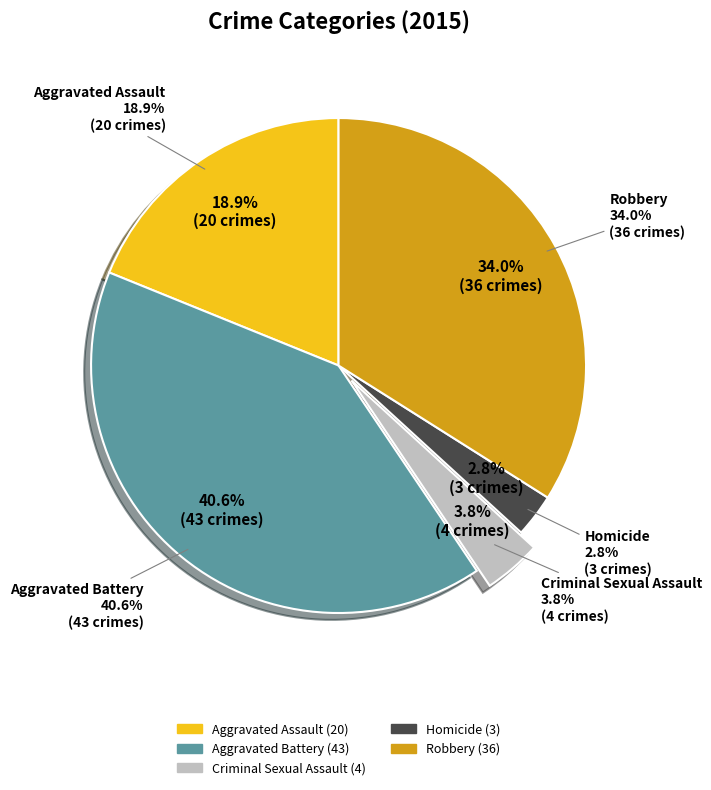

Rank the categories by value from highest to lowest.

Aggravated Battery, Robbery, Aggravated Assault, Criminal Sexual Assault, Homicide